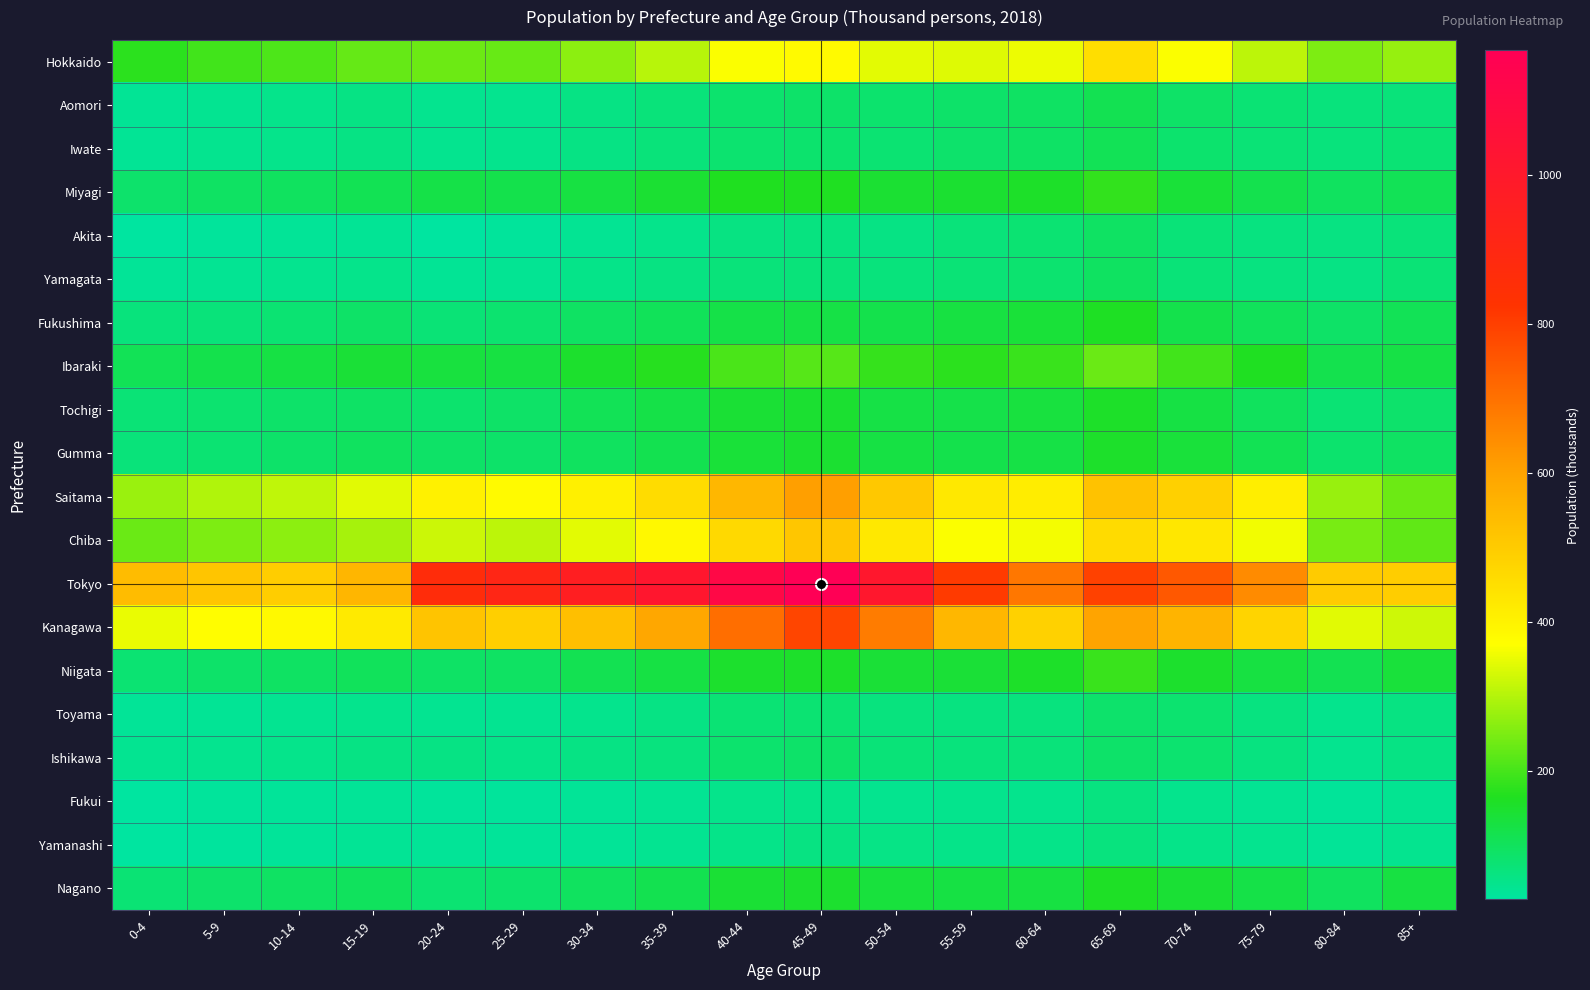

Which series has the largest range (max minus min)?

Tokyo